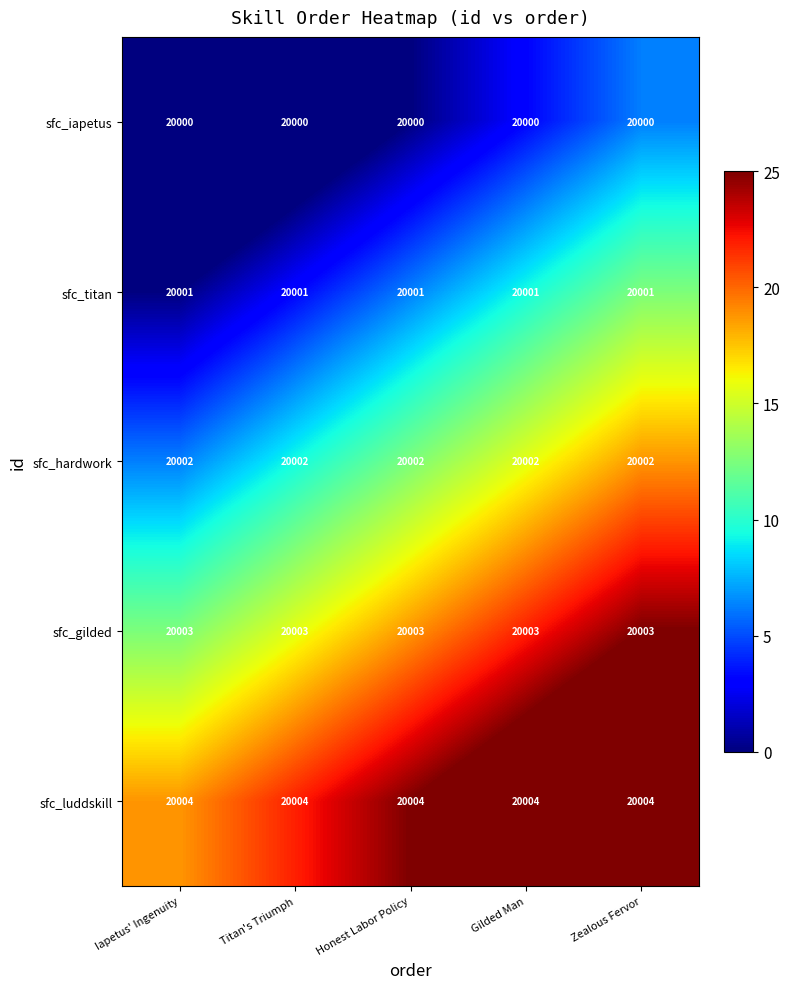

What is the greatest value displayed?

20004